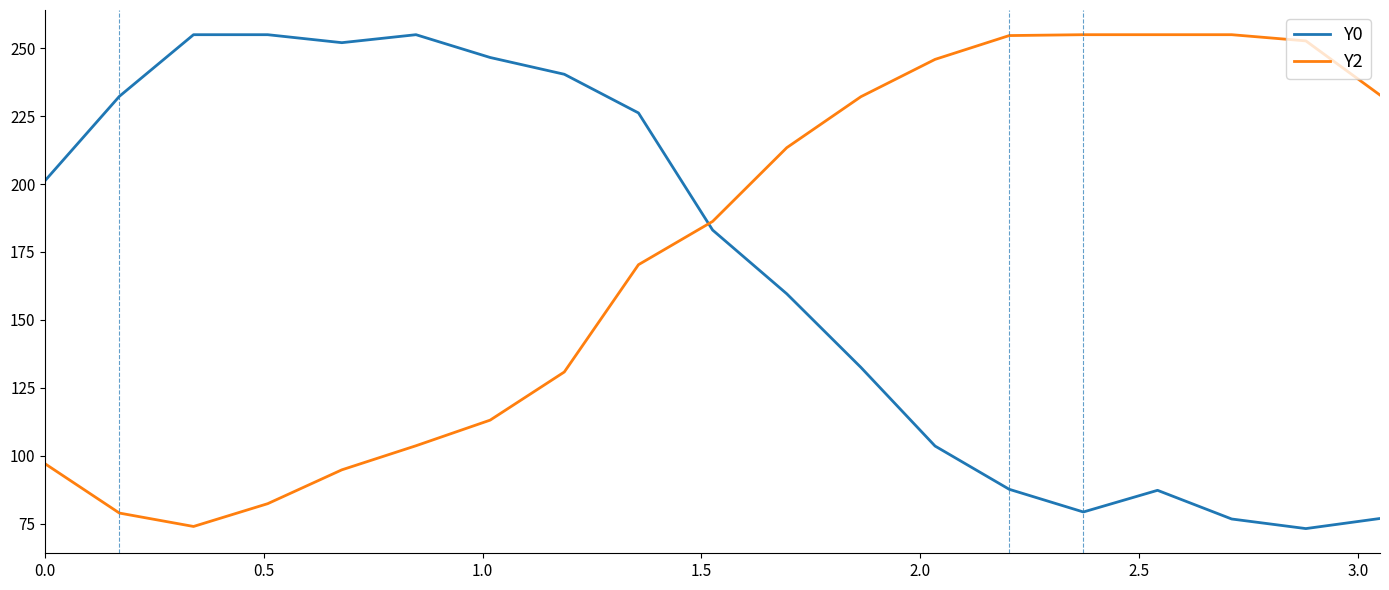

What is the difference between the maximum and minimum values in the Y0 series?

181.8